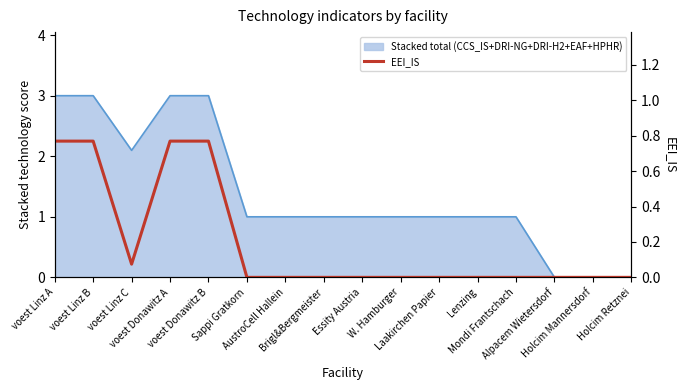

Which category has the highest value across all series?

voest Linz A